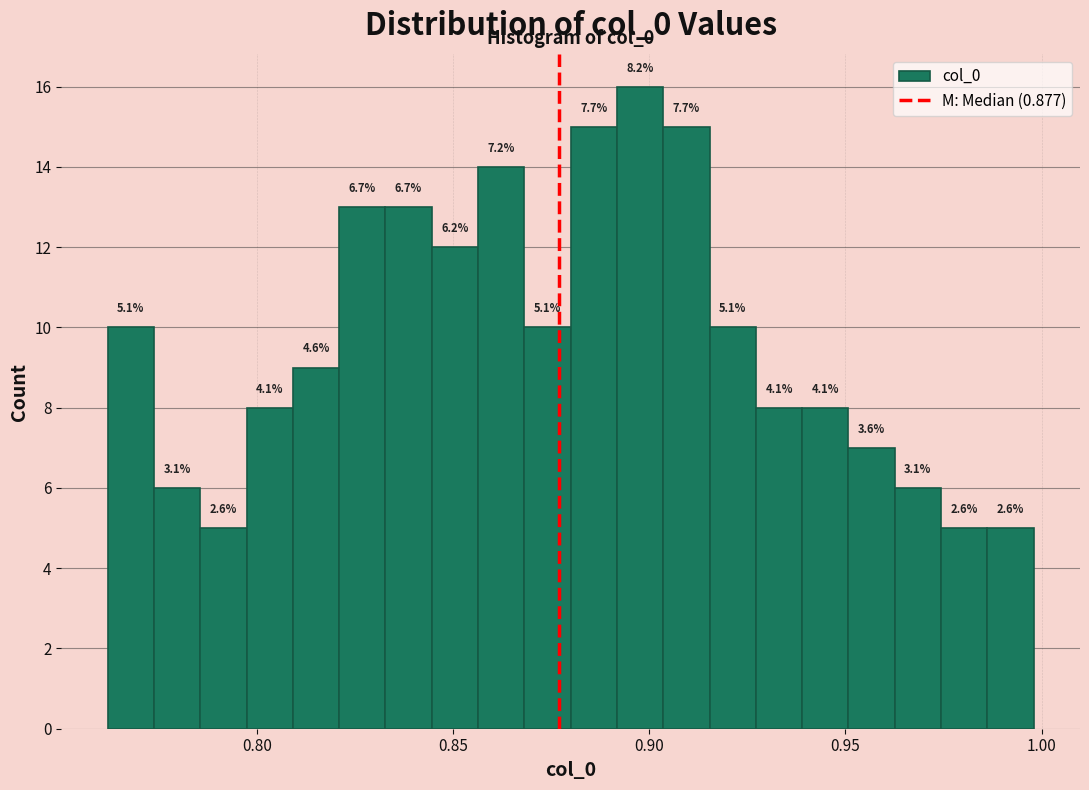

Around what value on the x-axis is the tallest bar? Give the approximate position of its centre, as read against the axis.

0.900